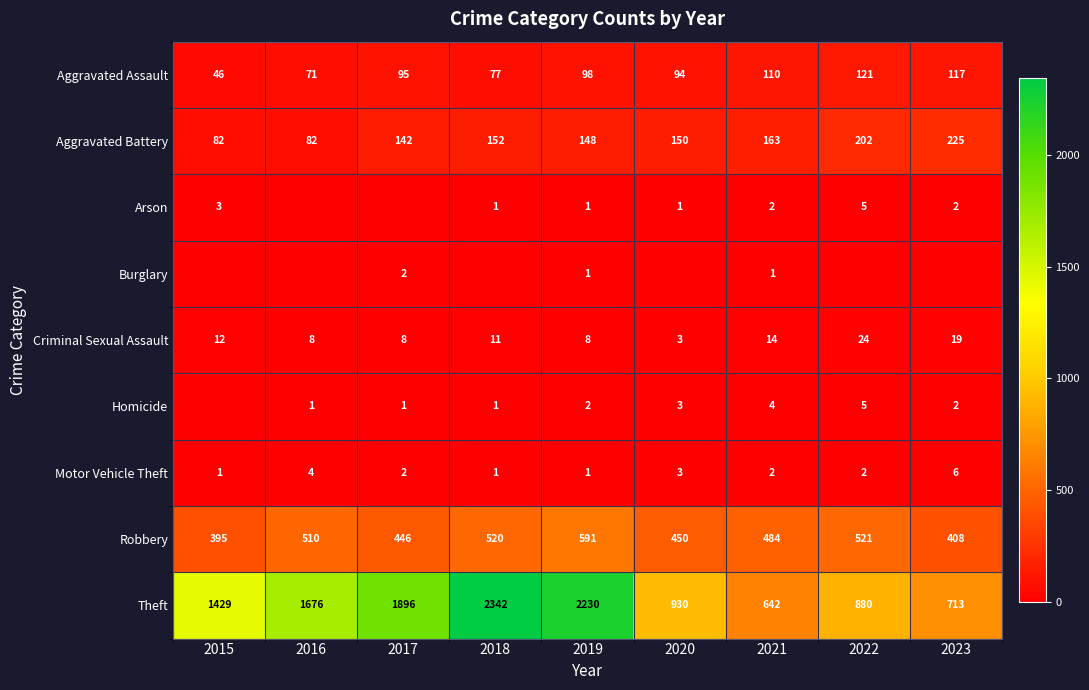

Is the value of Motor Vehicle Theft at 2020 greater than the value of Aggravated Assault at 2019?

No